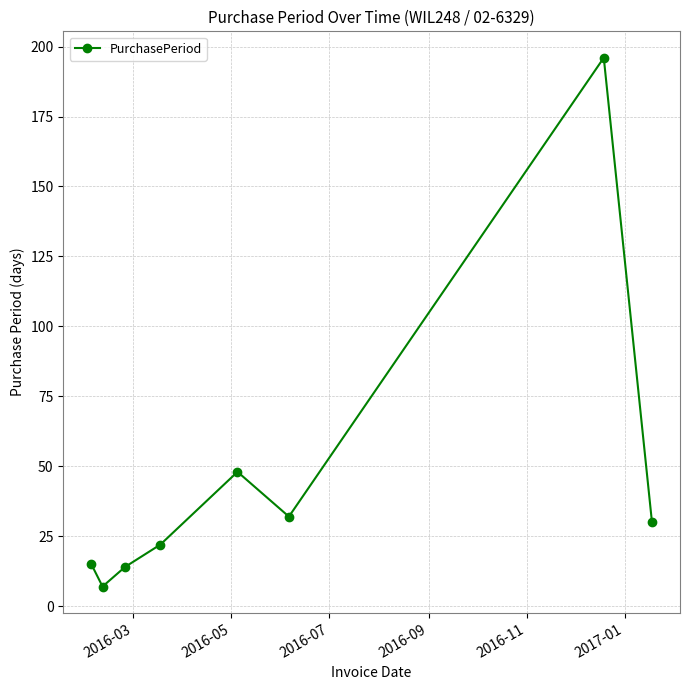

Is this an area chart (filled region under the line)?

No